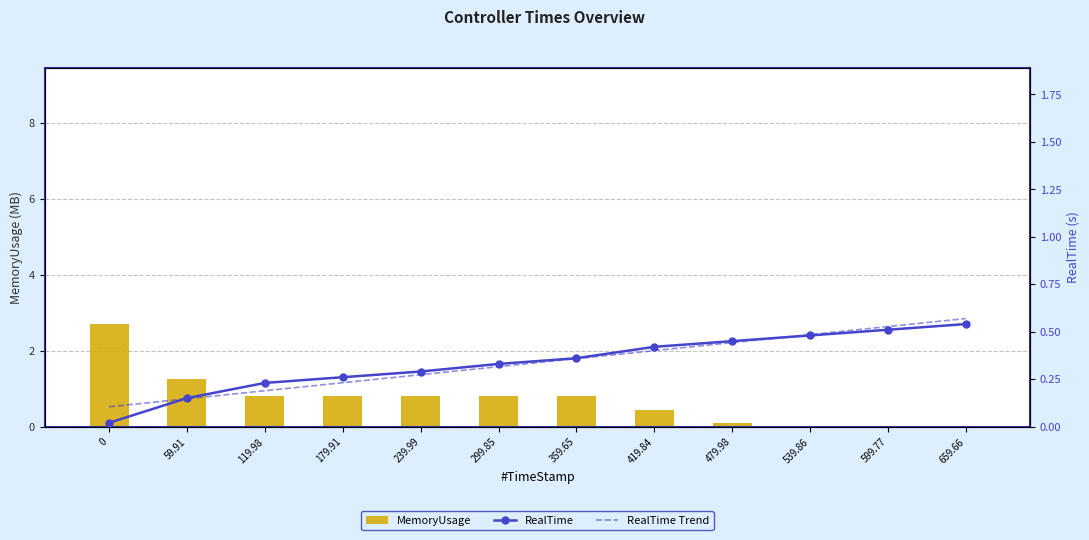

The value of RealTime at 419.84 is 0.4. True or false?

True